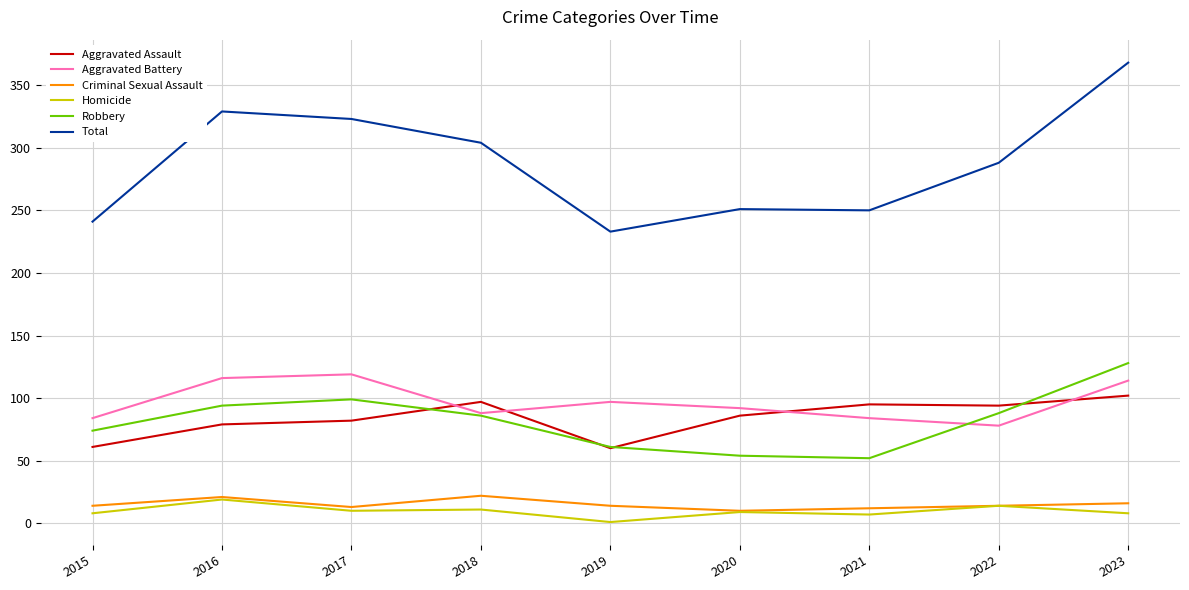

What is the sum of the Robbery values at 2017 and 2019?

160